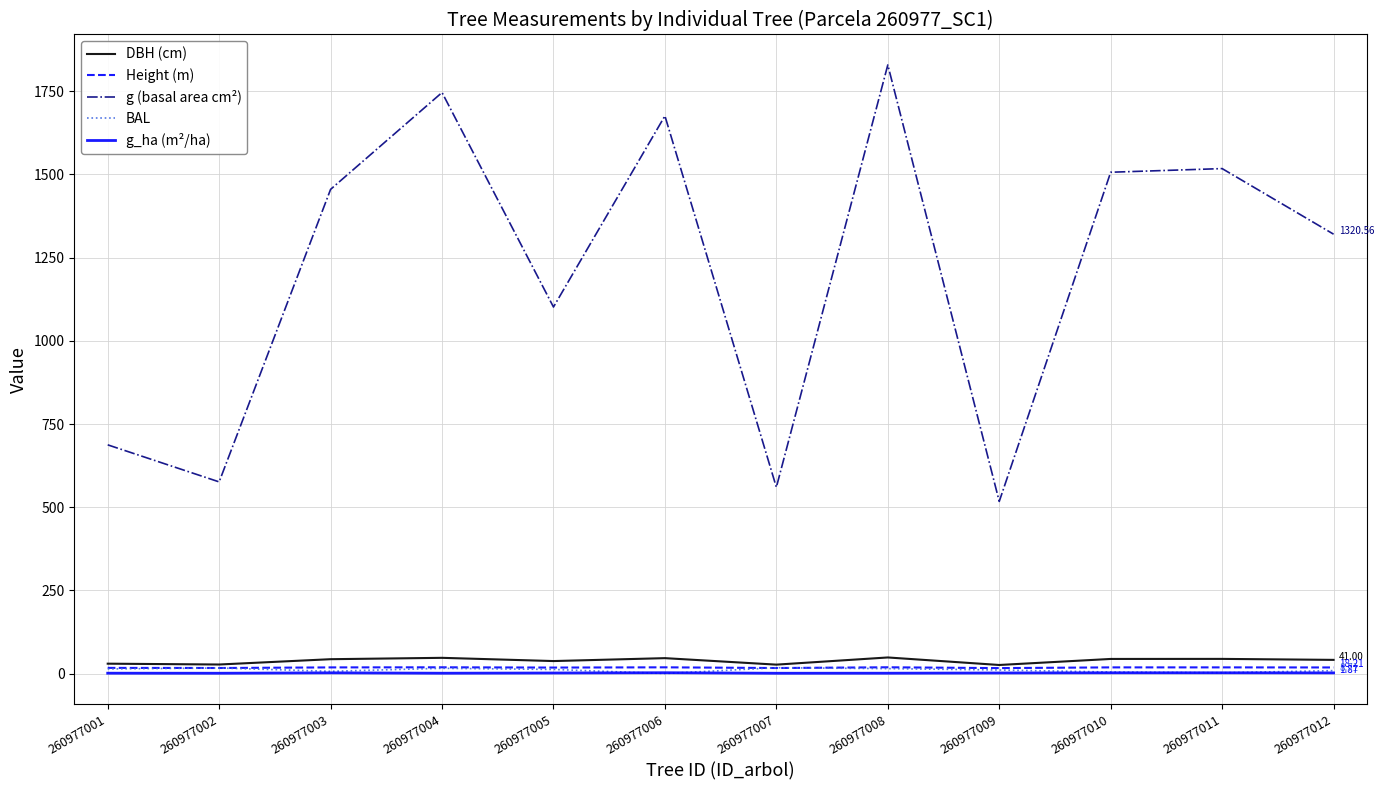

True or false: g_ha (m²/ha) and g (basal area cm²) intersect in this chart.

False